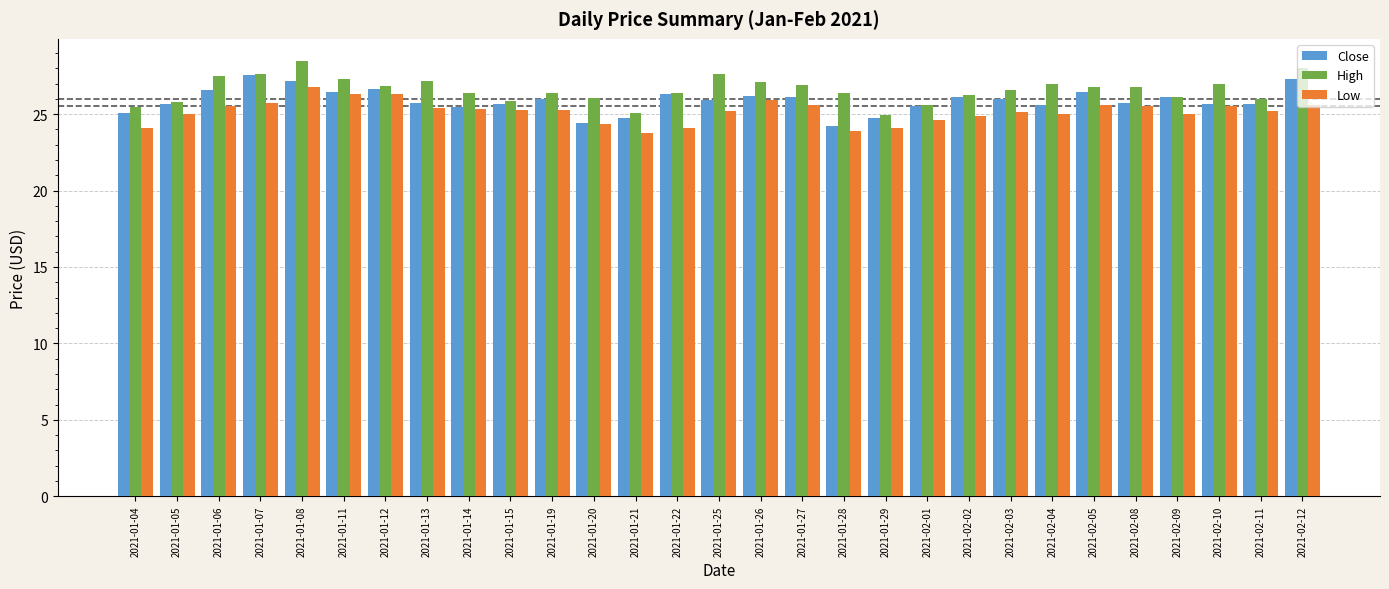

What is the difference between the maximum and minimum values in the Low series?

3.0